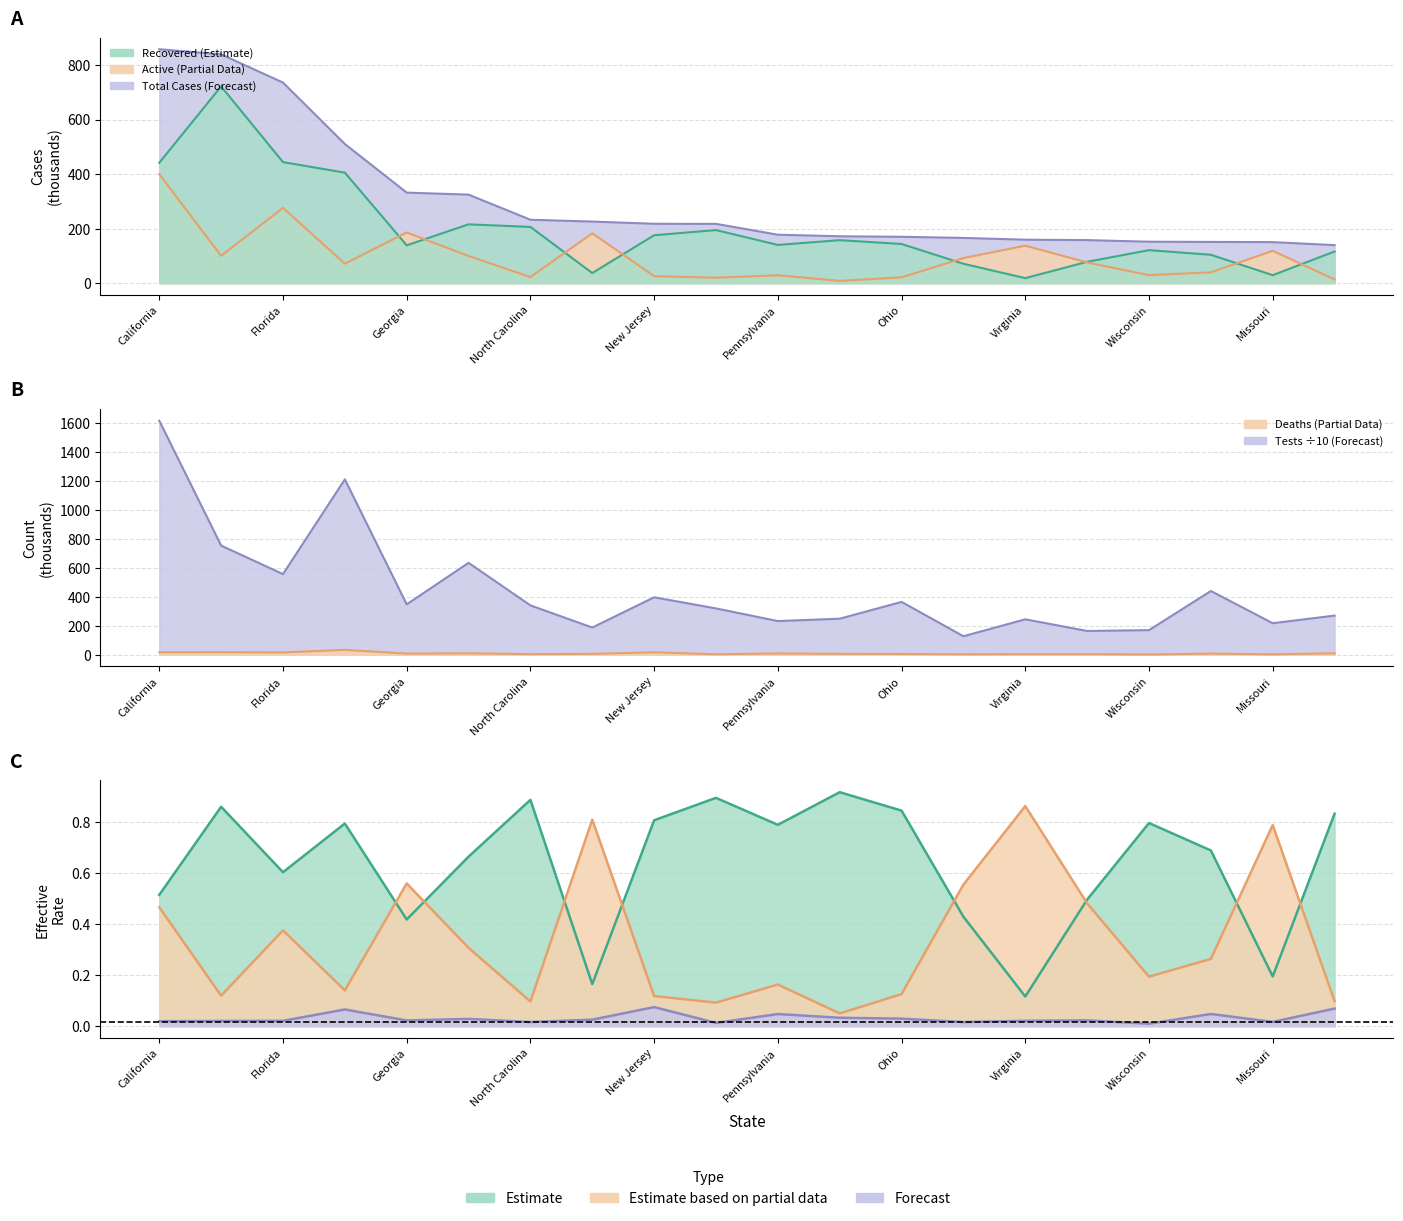

Between North Carolina and Alabama, which series saw the biggest shift?

Total Tests